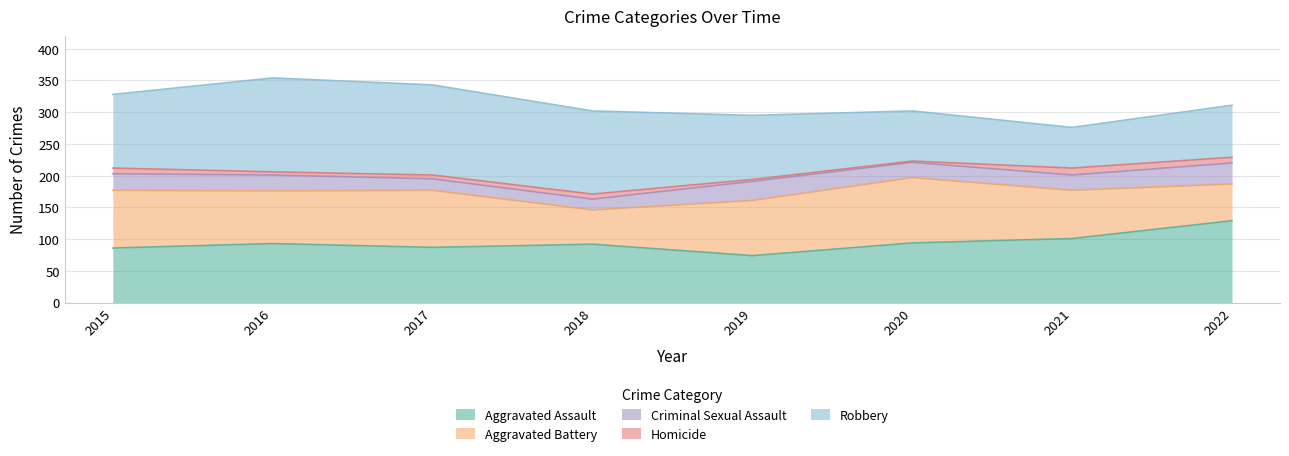

True or false: Robbery and Criminal Sexual Assault cross at least once.

False